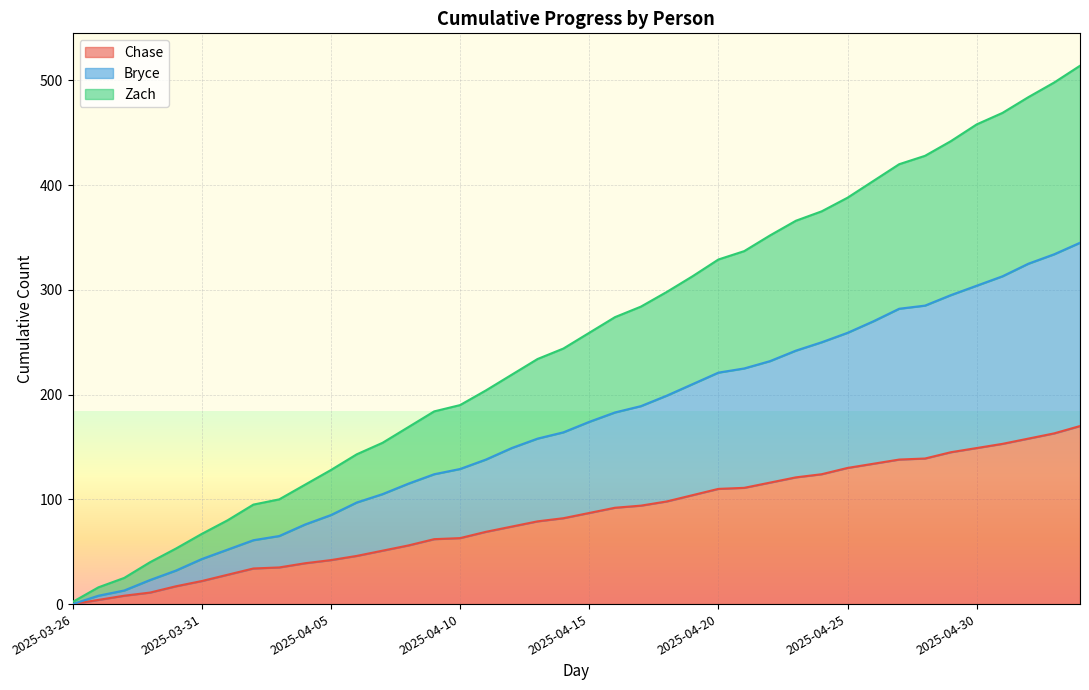

What is the average value of the Zach series?

254